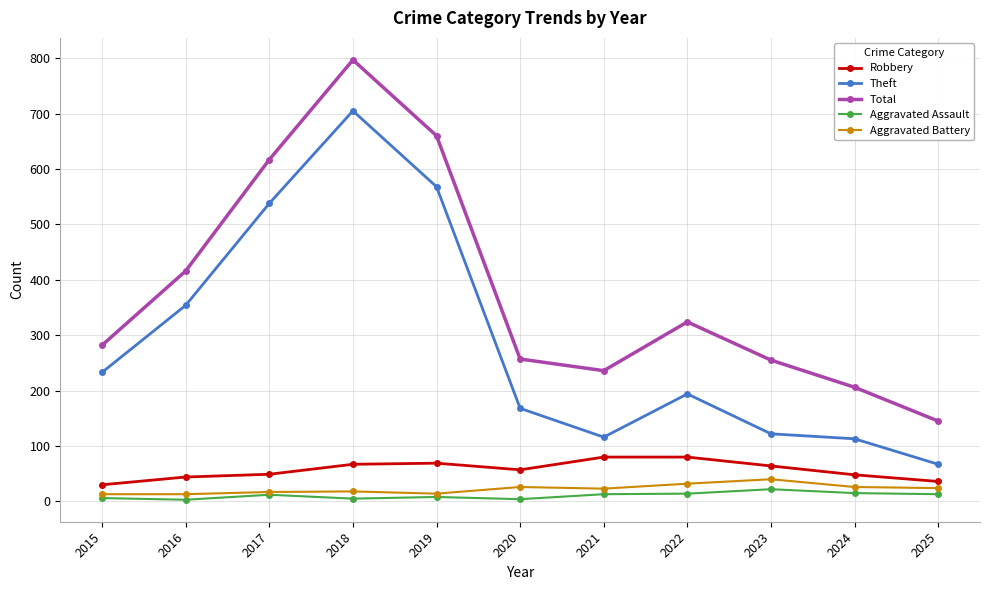

True or false: Robbery and Aggravated Assault intersect in this chart.

False